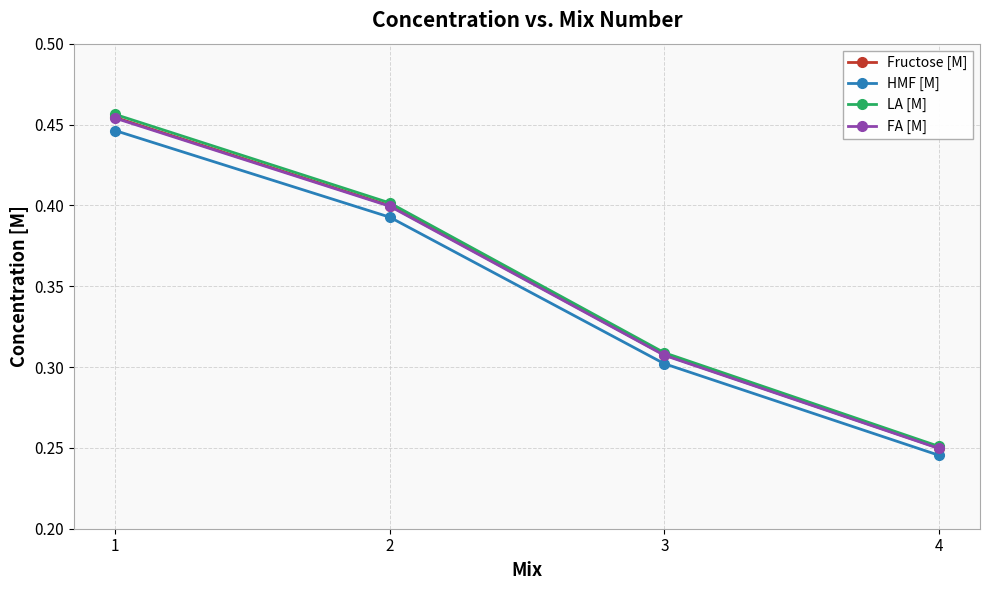

Count the HMF [M] values in the range 0 to 1.

4